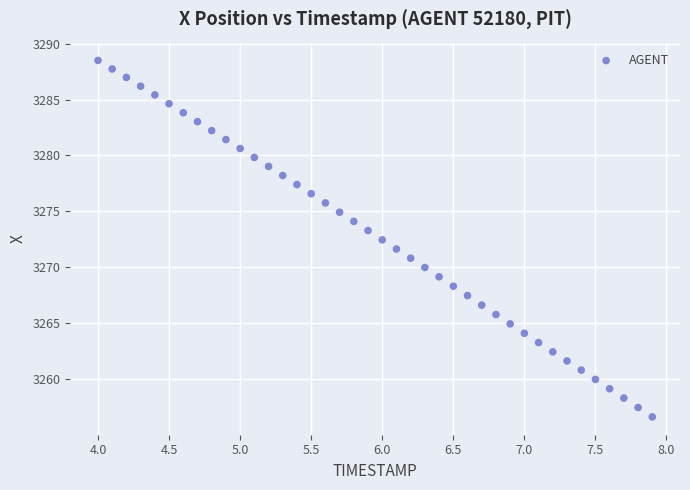

What is the range of X values (max minus min)?

3.9